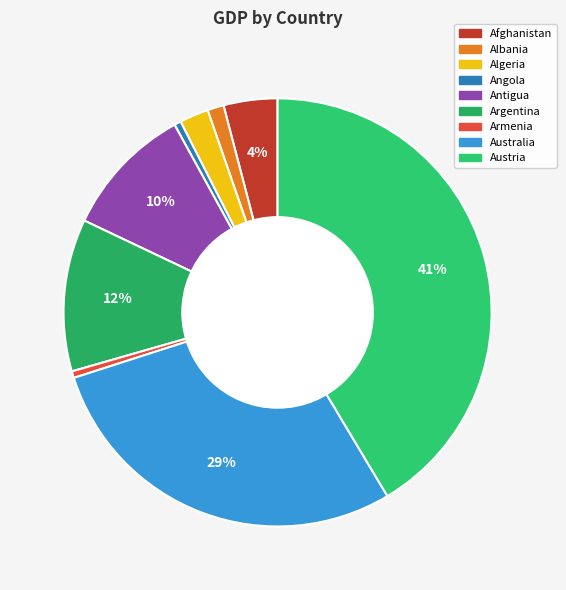

Is the sum of Algeria and Afghanistan greater than half?

No